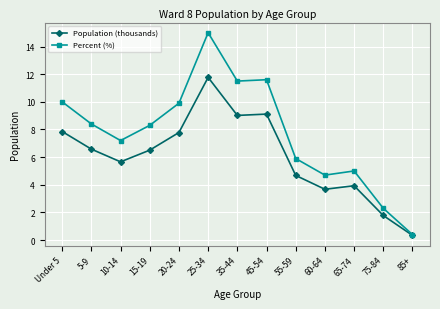

What is the label of the 11th point from the left?

65-74